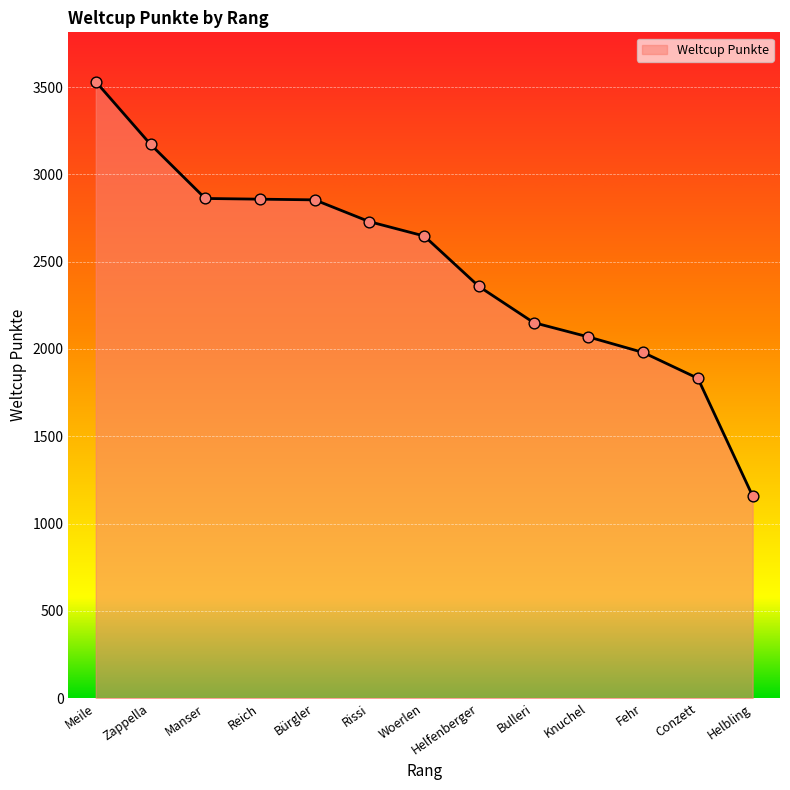

Approximately how many times larger is the value at Fehr compared to Bürgler?

0.7